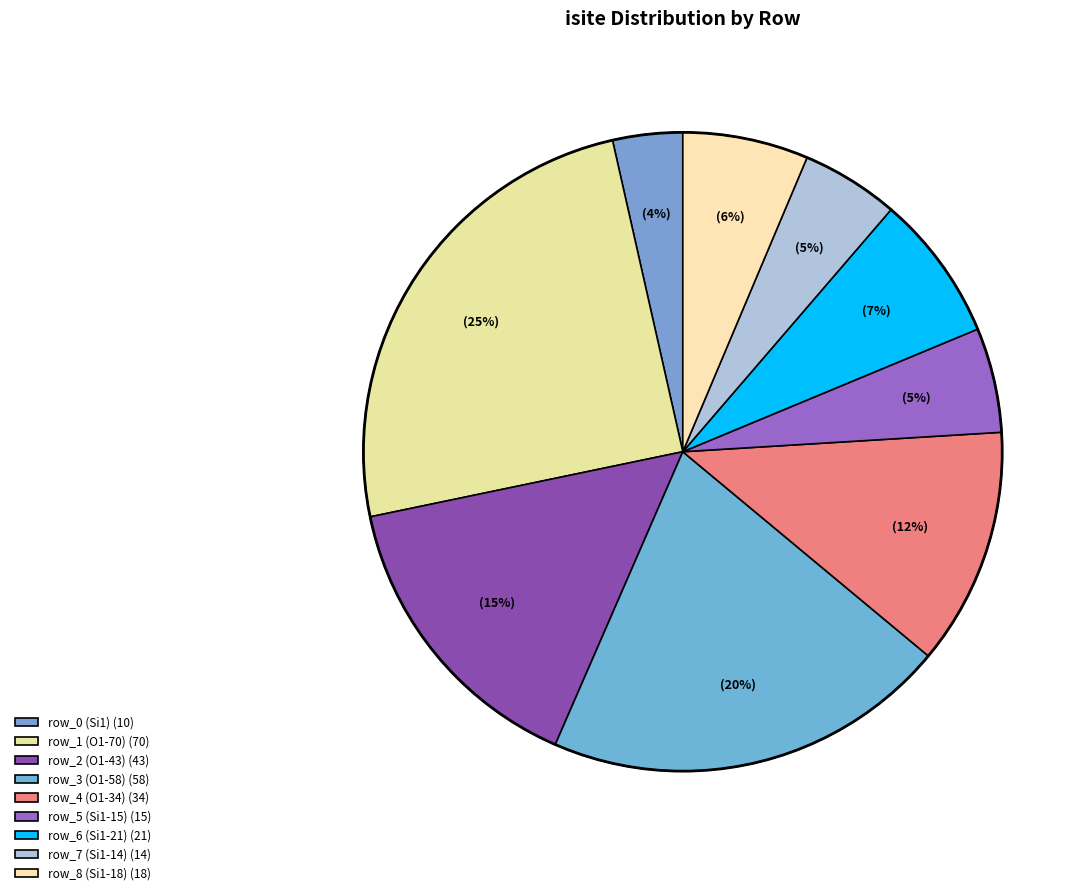

Count the number of slices in the pie.

9